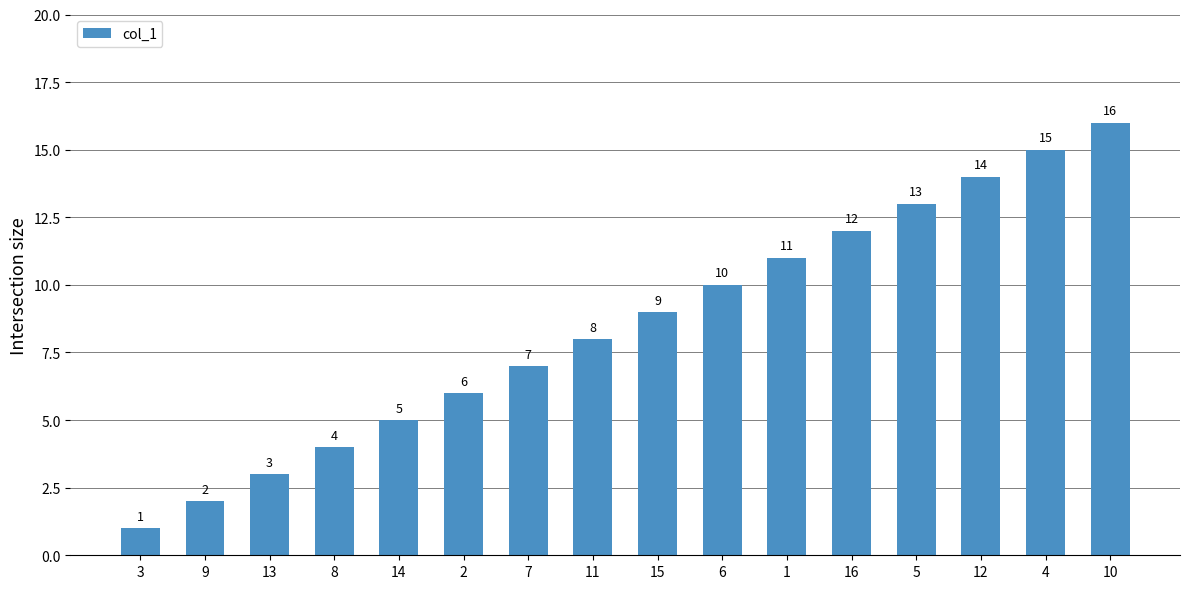

What is the label of the 12th bar from the right?

14